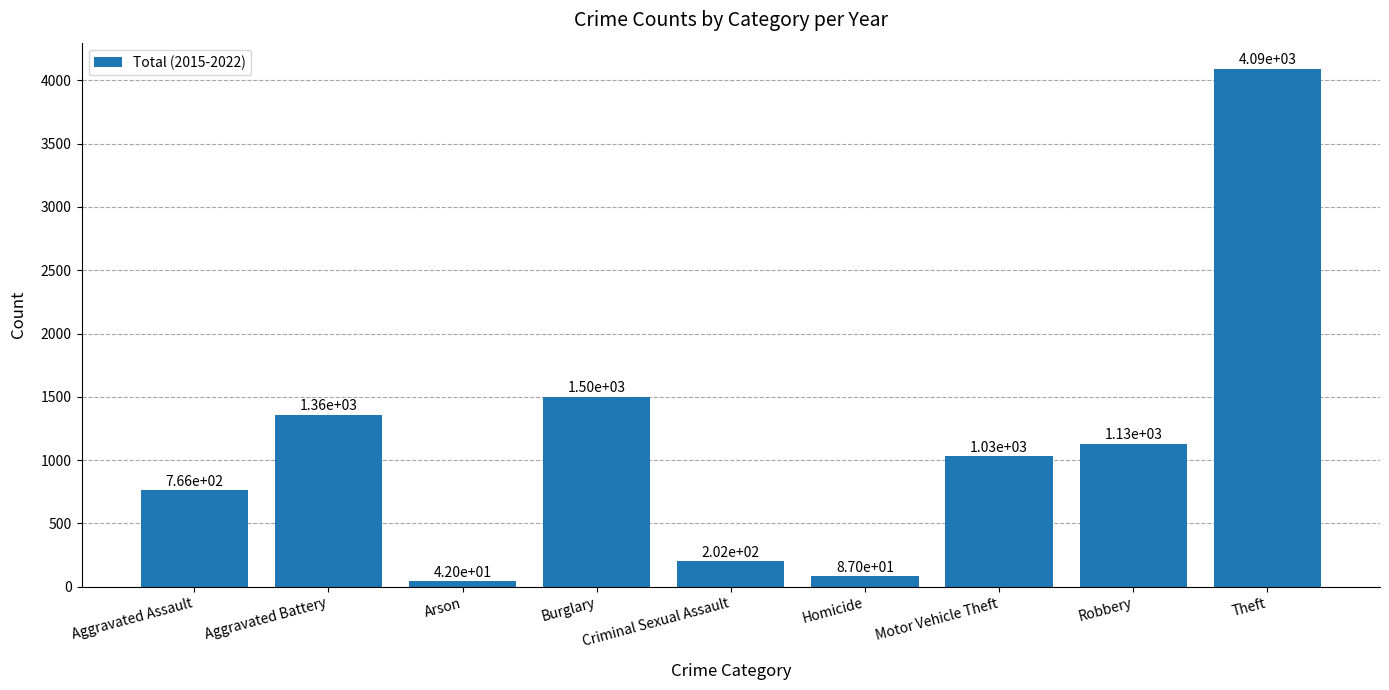

What is the approximate value at Theft, to the nearest 50?

4100